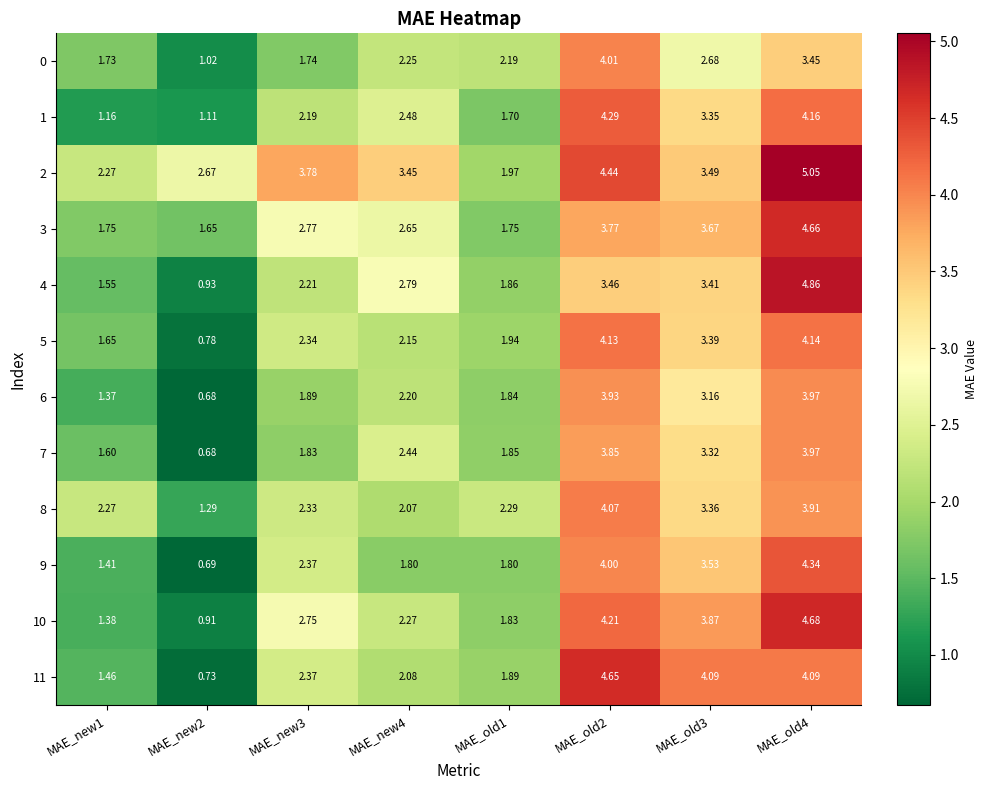

Count the number of categories in the chart.

8